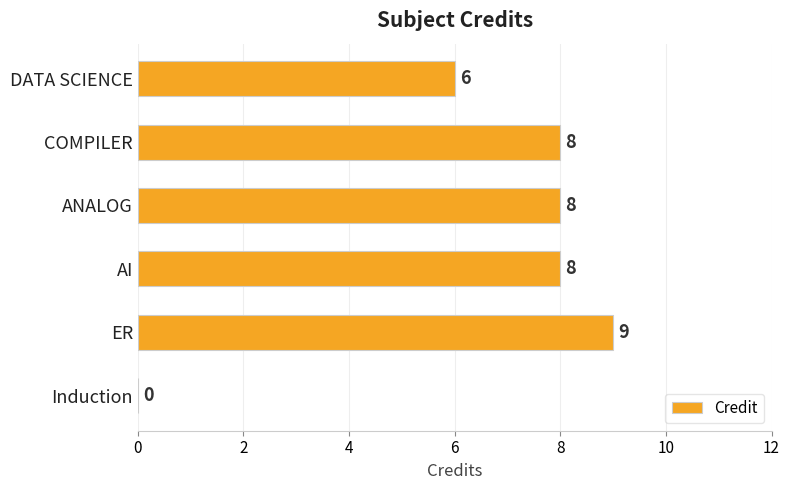

What is the sum of all values?

39